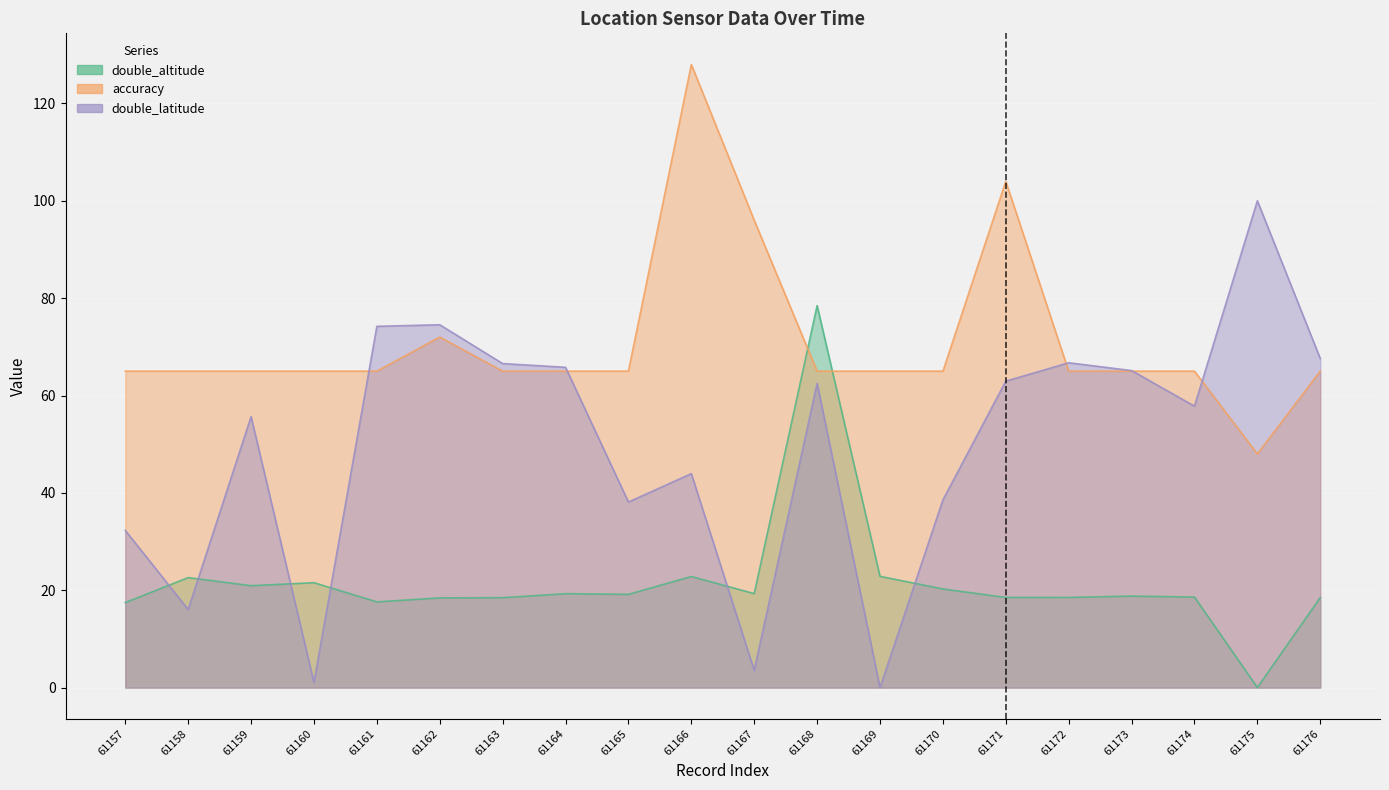

At which label does double_altitude first exceed 19?

61158